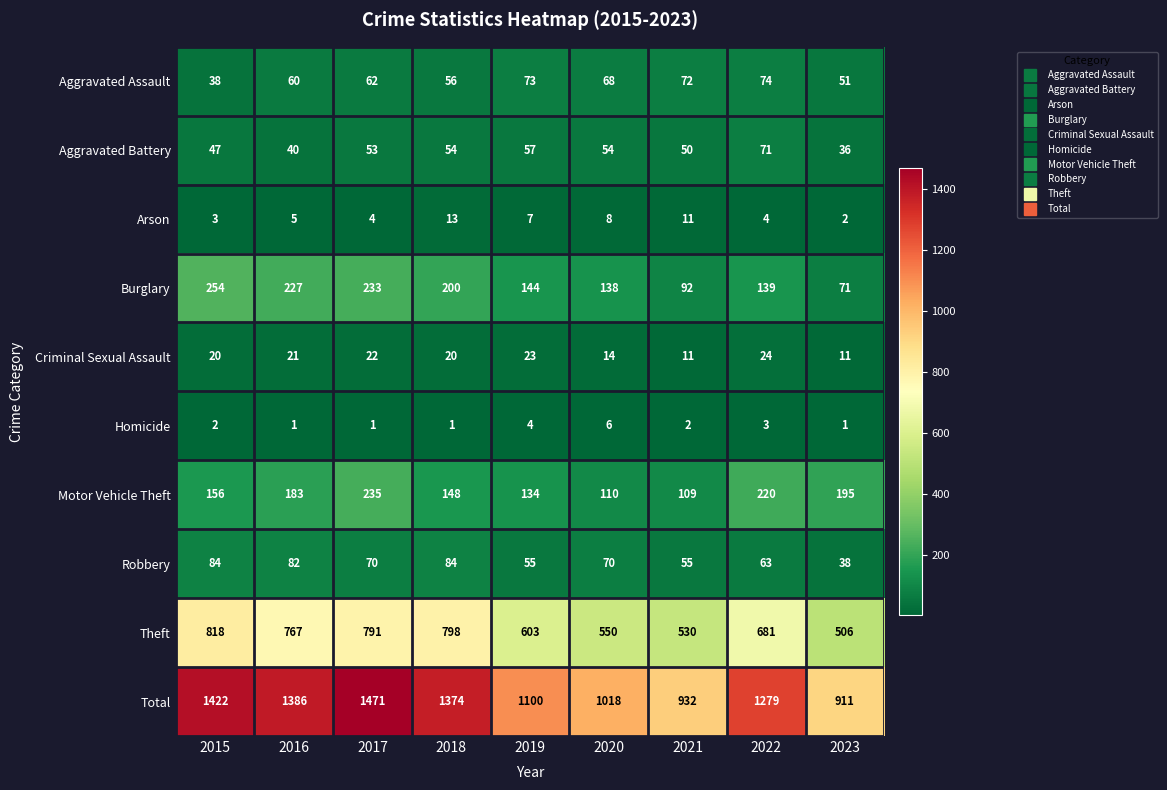

What is the sum of all Aggravated Battery values?

462